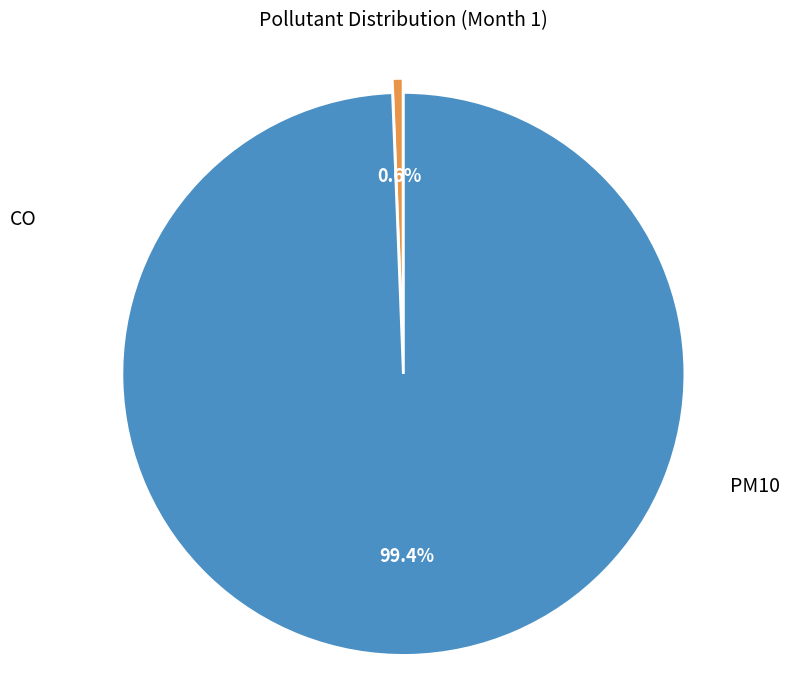

Does any single category account for the majority?

Yes